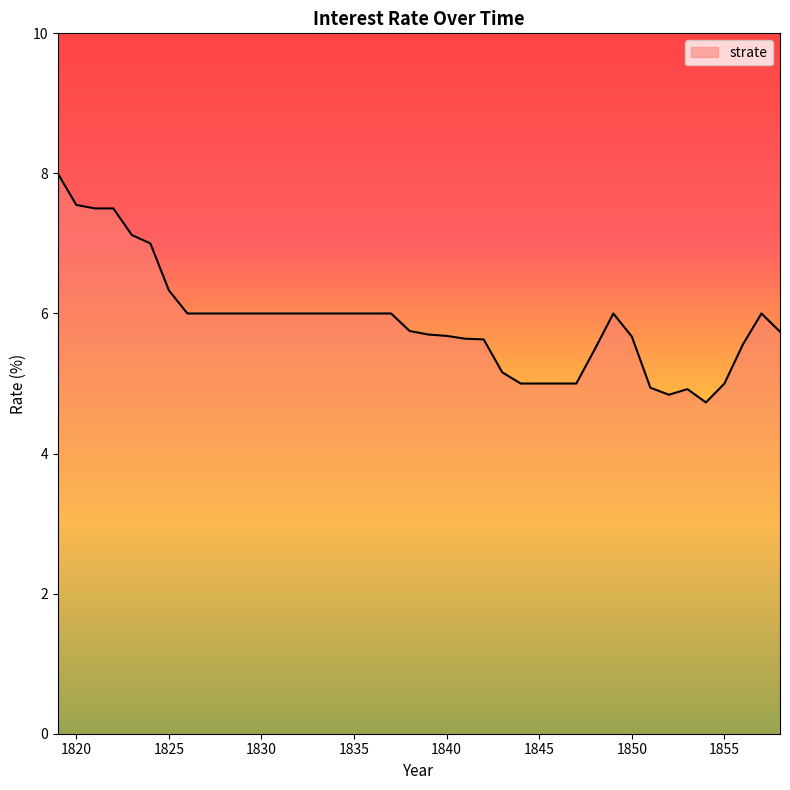

What is the difference between the maximum and minimum values?

3.3